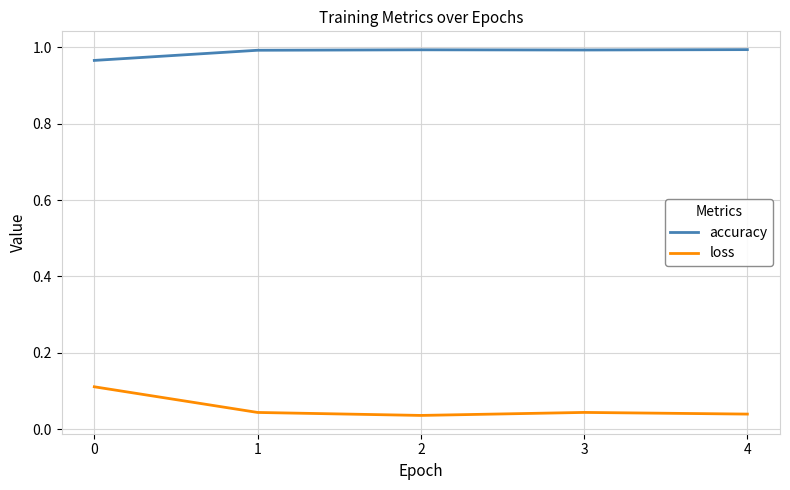

True or false: loss and accuracy cross at least once.

False